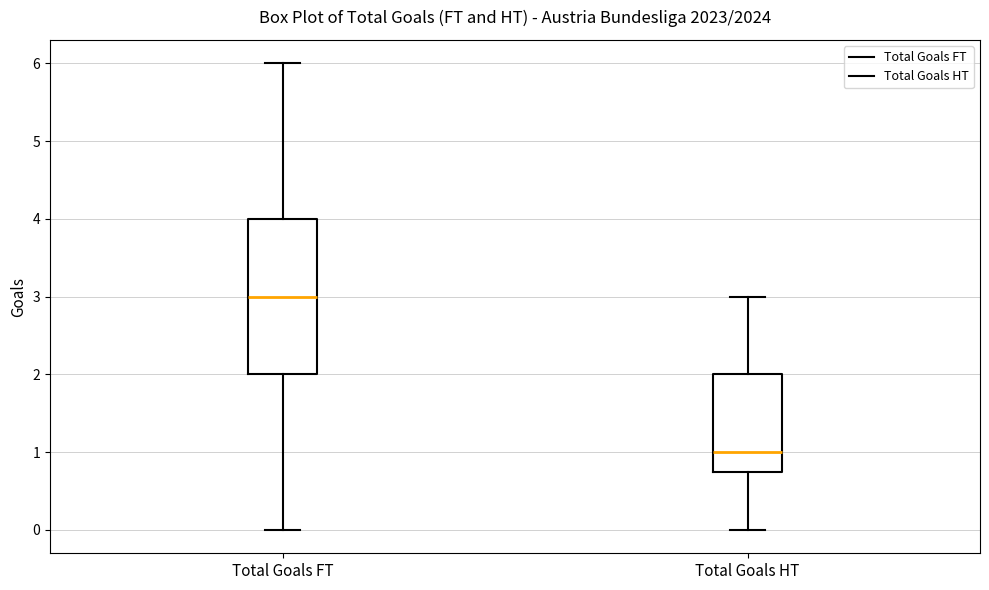

Reading left to right, read every box against the y-axis: the position of its median line, the range the box covers, and the ends of its whiskers. The values are not printed on the chart, so give them approximately, as read against the axis.

Total Goals FT: median 3.0, box 2.0 to 4.0, whiskers 0.0 to 6.0
Total Goals HT: median 1.0, box 0.8 to 2.0, whiskers 0.0 to 3.0